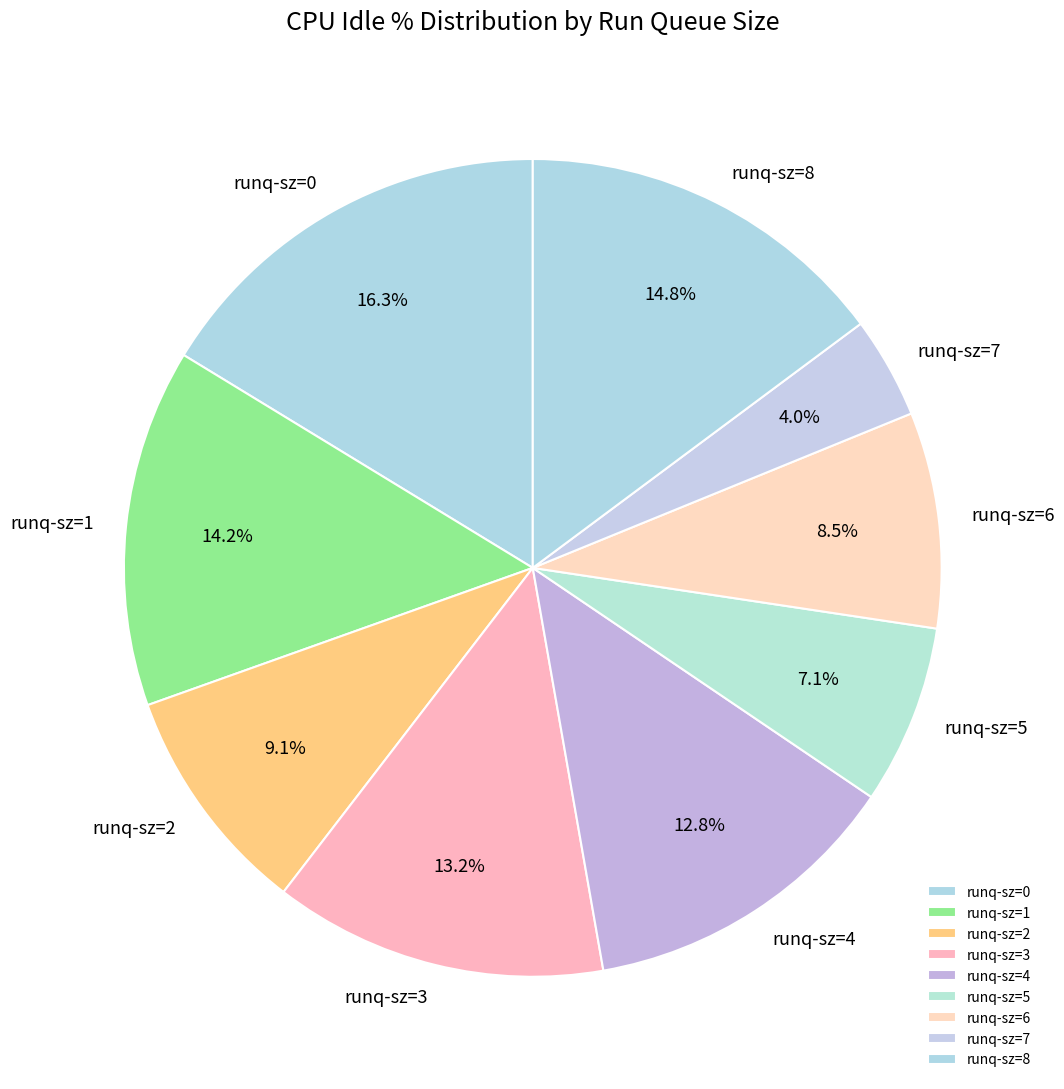

Does runq-sz=0 represent more than half of the total?

No